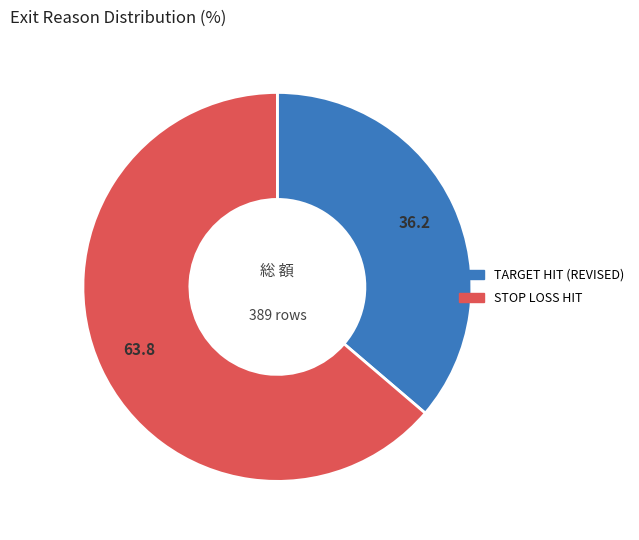

Is there a majority slice in this chart?

Yes